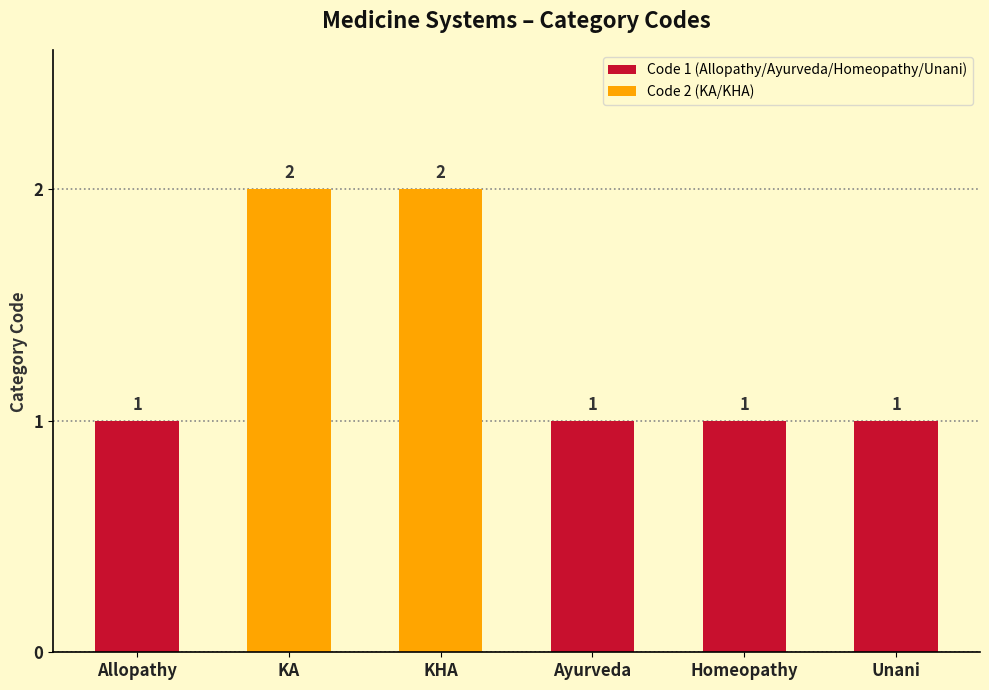

What is the smallest value displayed?

1